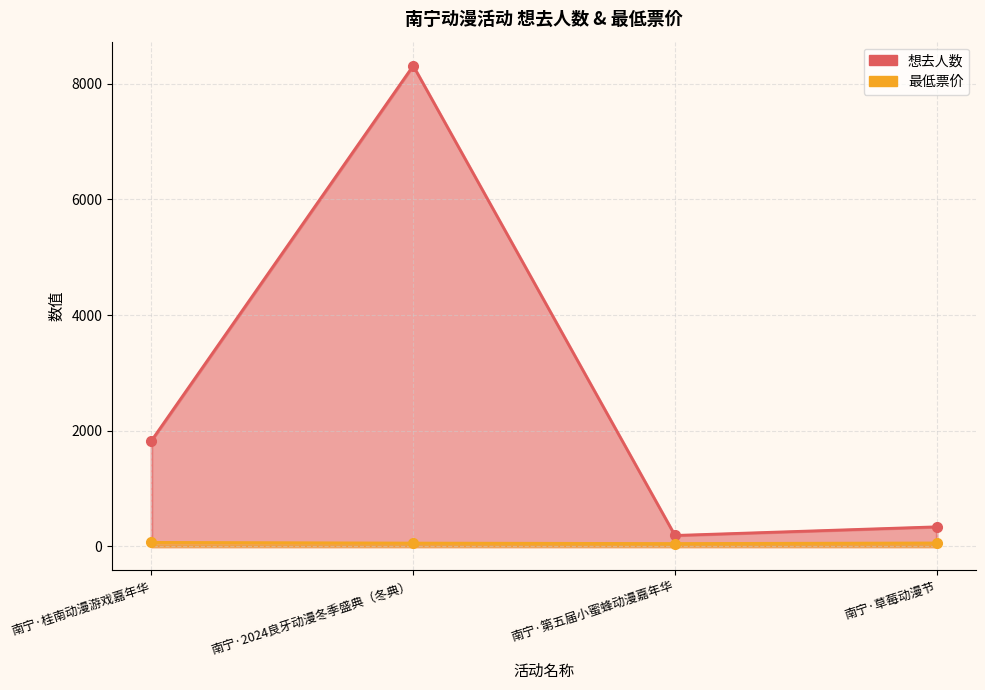

Read the 想去人数 value at 南宁·桂南动漫游戏嘉年华.

1828